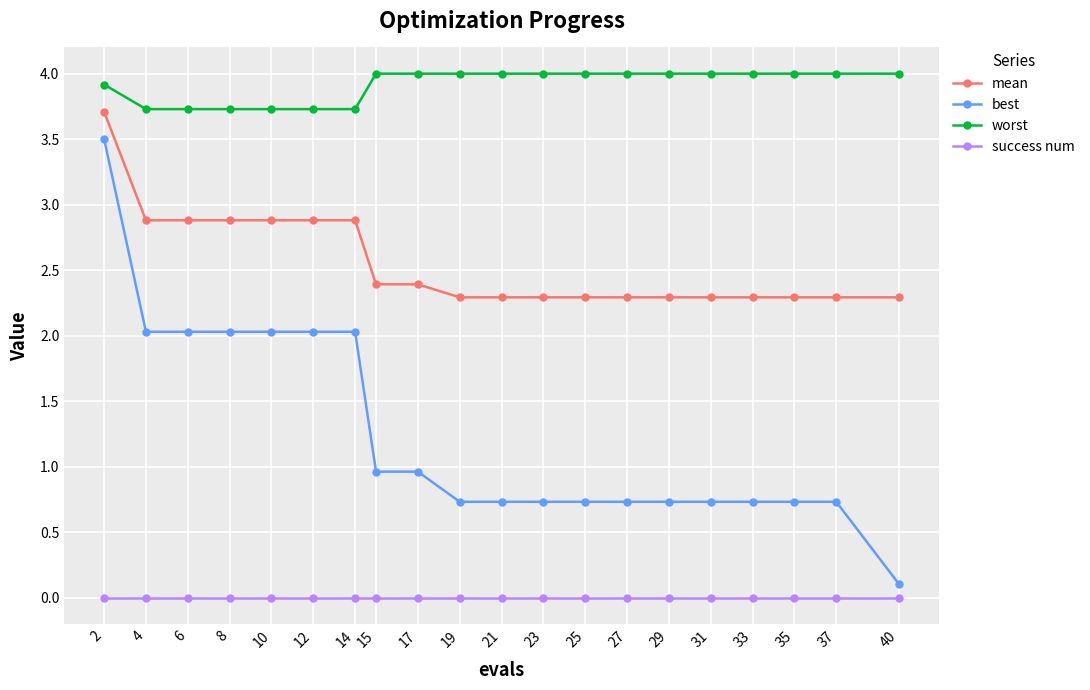

What is the greatest value displayed?

4.0